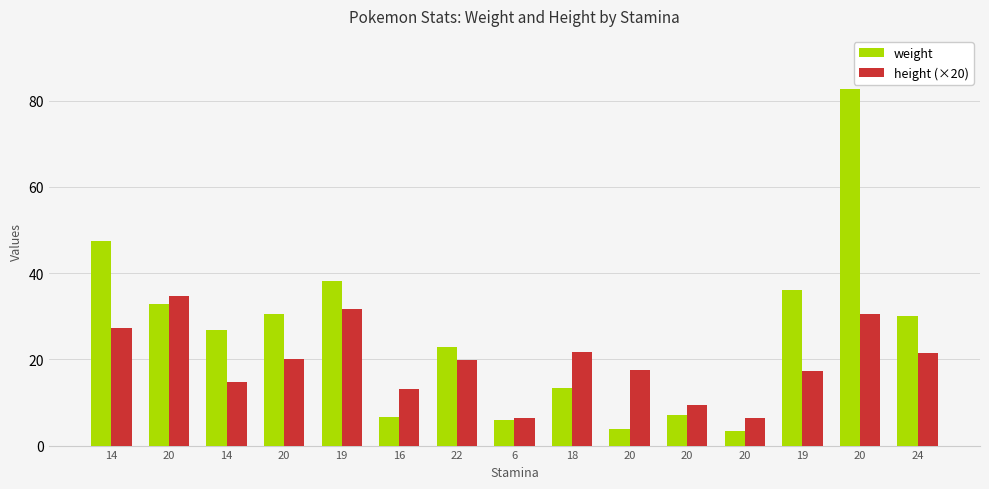

How many bars are there in each group?

2